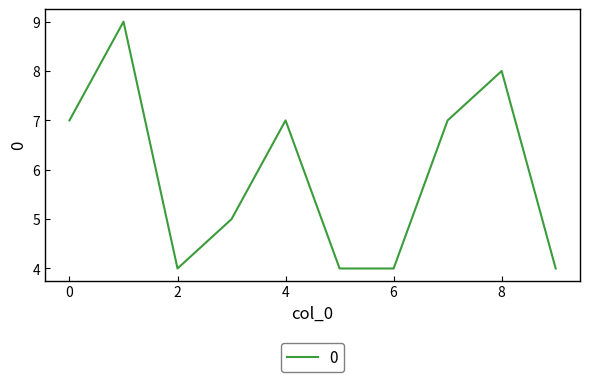

What is the greatest value displayed?

9